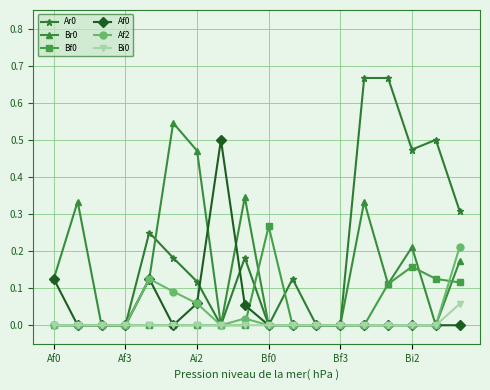

True or false: Ar0 has more than 1 points higher than both neighbors.

True